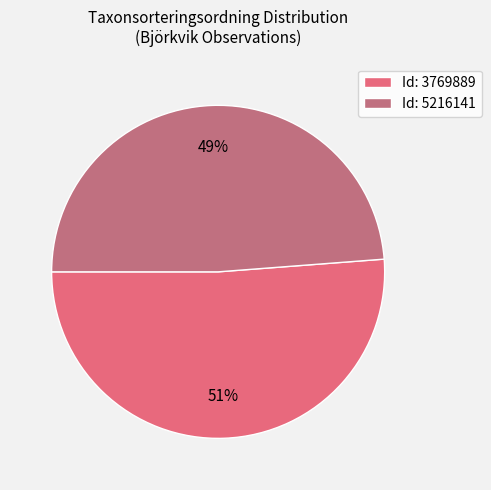

To the nearest percent, what is the difference between the largest and smallest slice percentages?

2%